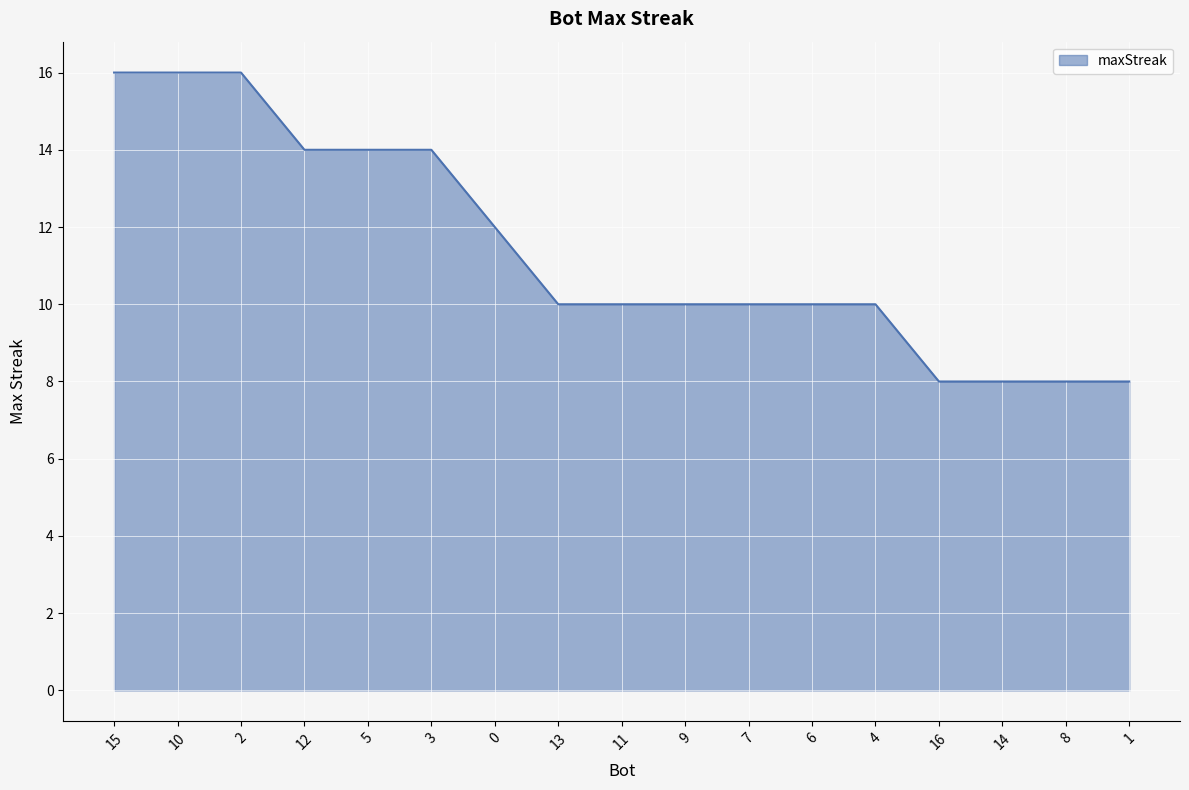

Reading right to left, extract all data points from this chart.

8	8	8	8	10	10	10	10	10	10	12	14	14	14	16	16	16